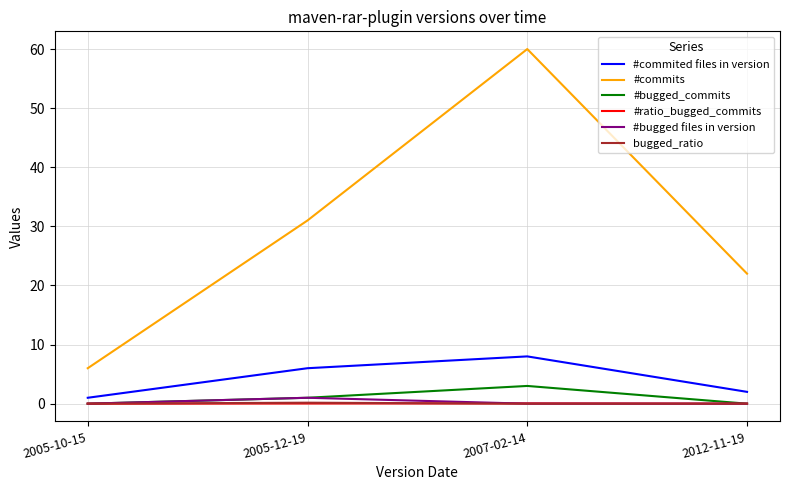

What is the maximum value for #bugged_commits?

3.0